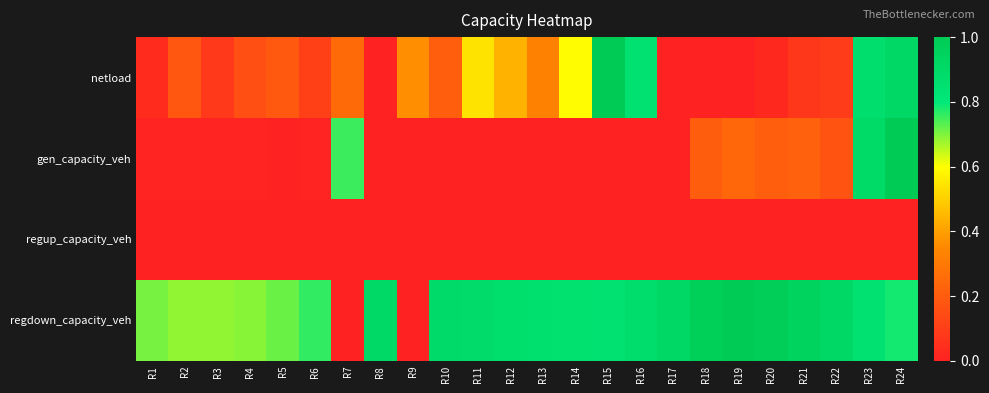

How many series are shown in this chart?

4